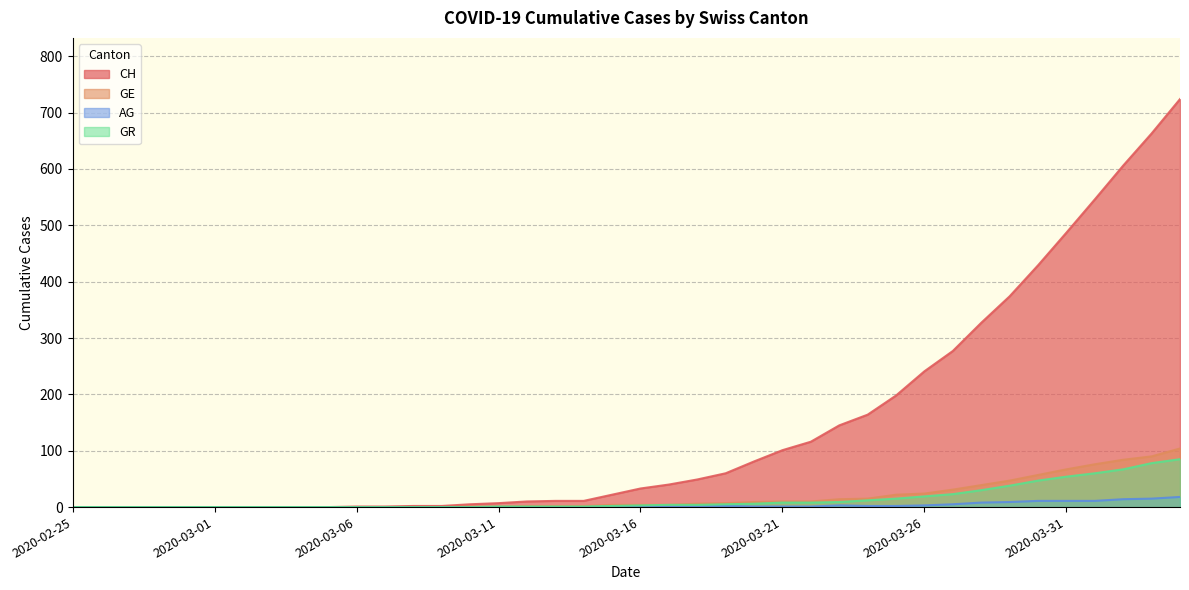

Which has a higher value, 2020-03-14 or 2020-03-07?

2020-03-14